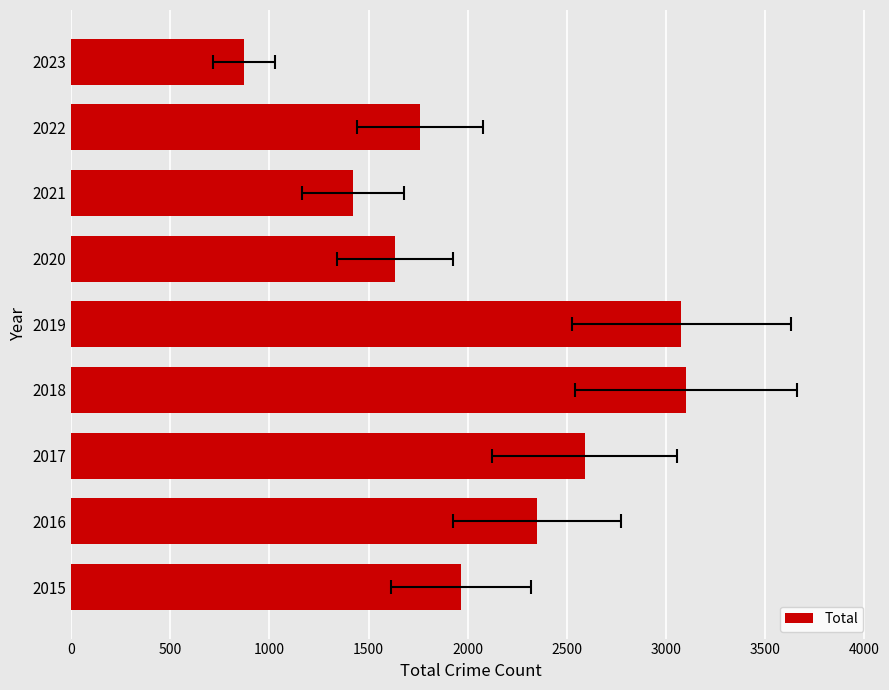

Reading left to right, list all the values displayed in this chart.

1968	2352	2592	3103	3080	1634	1422	1760	871